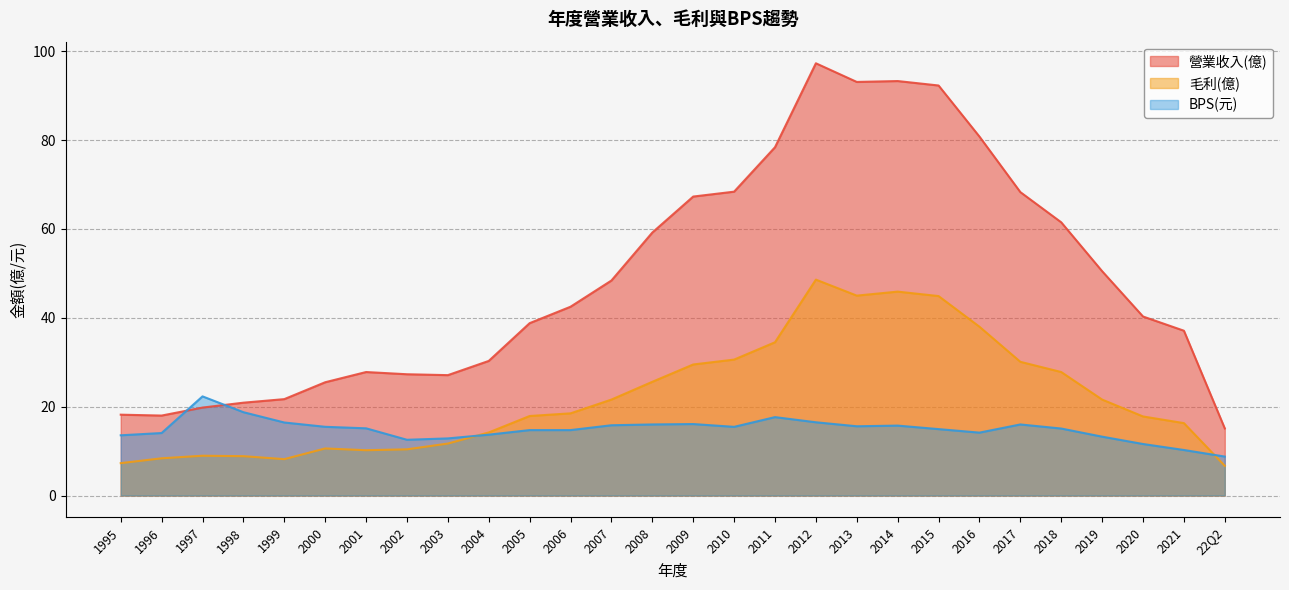

True or false: 營業收入(億) has more than 0 interior local peaks.

True